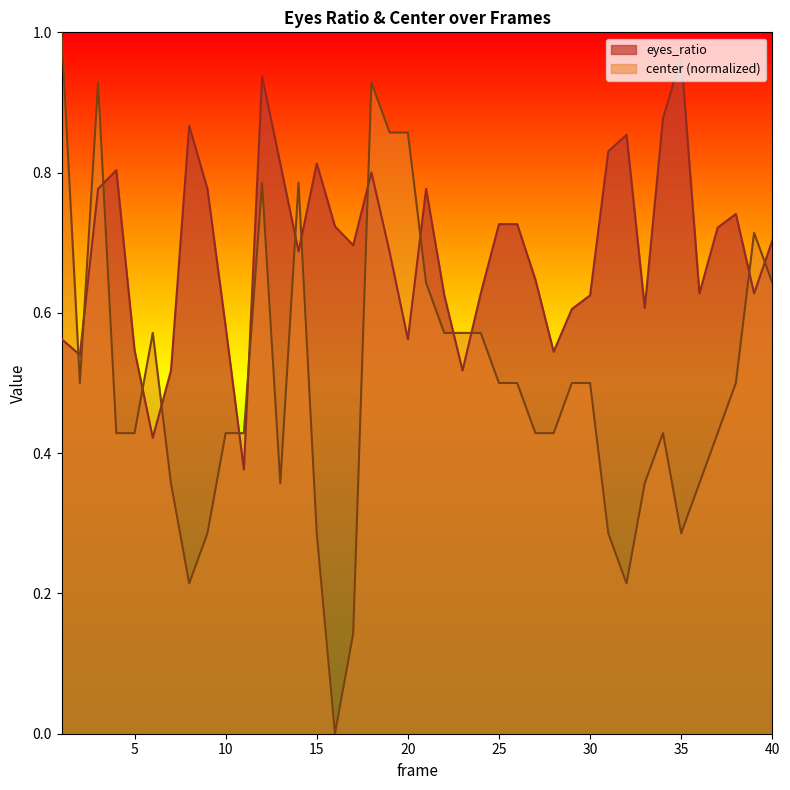

Between 35 and 40, which series saw the biggest shift?

center (normalized)